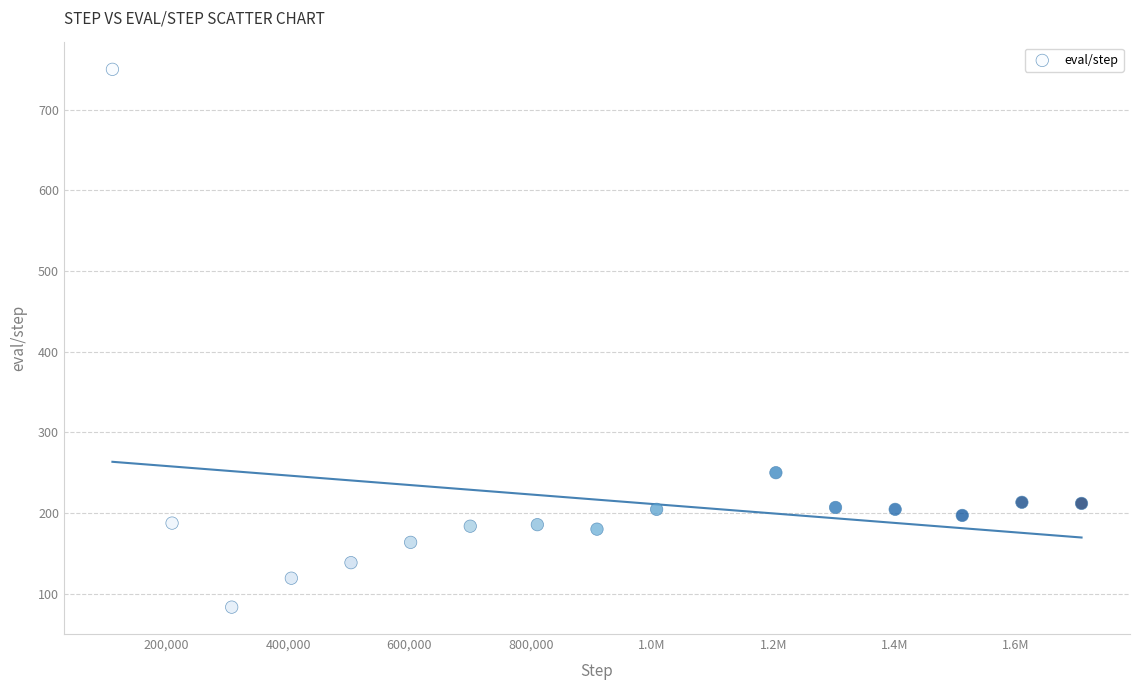

What Y value in the scatter plot is closest to 416?

250.0